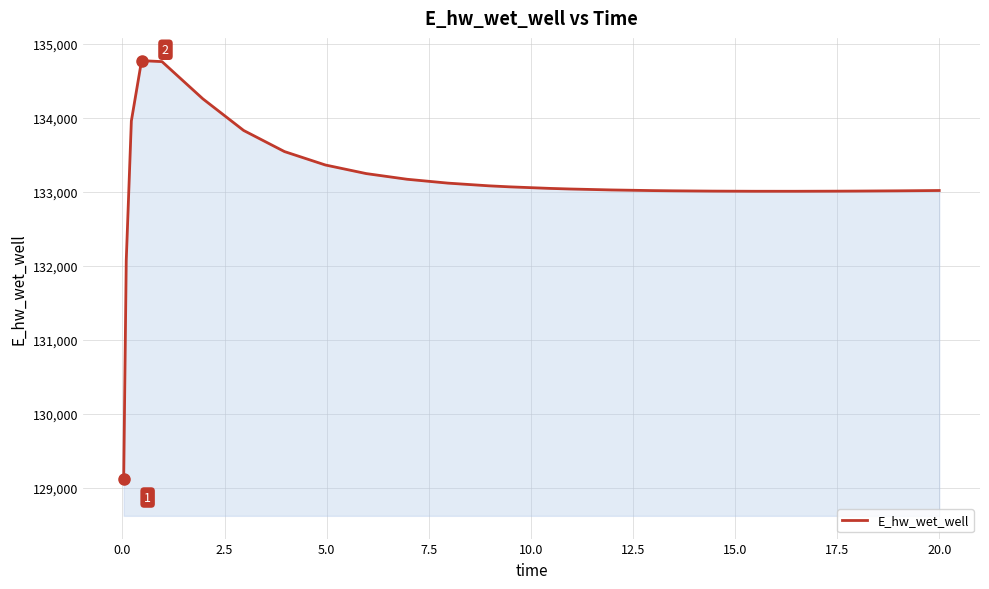

What is the difference between the maximum and minimum values?

5649.1